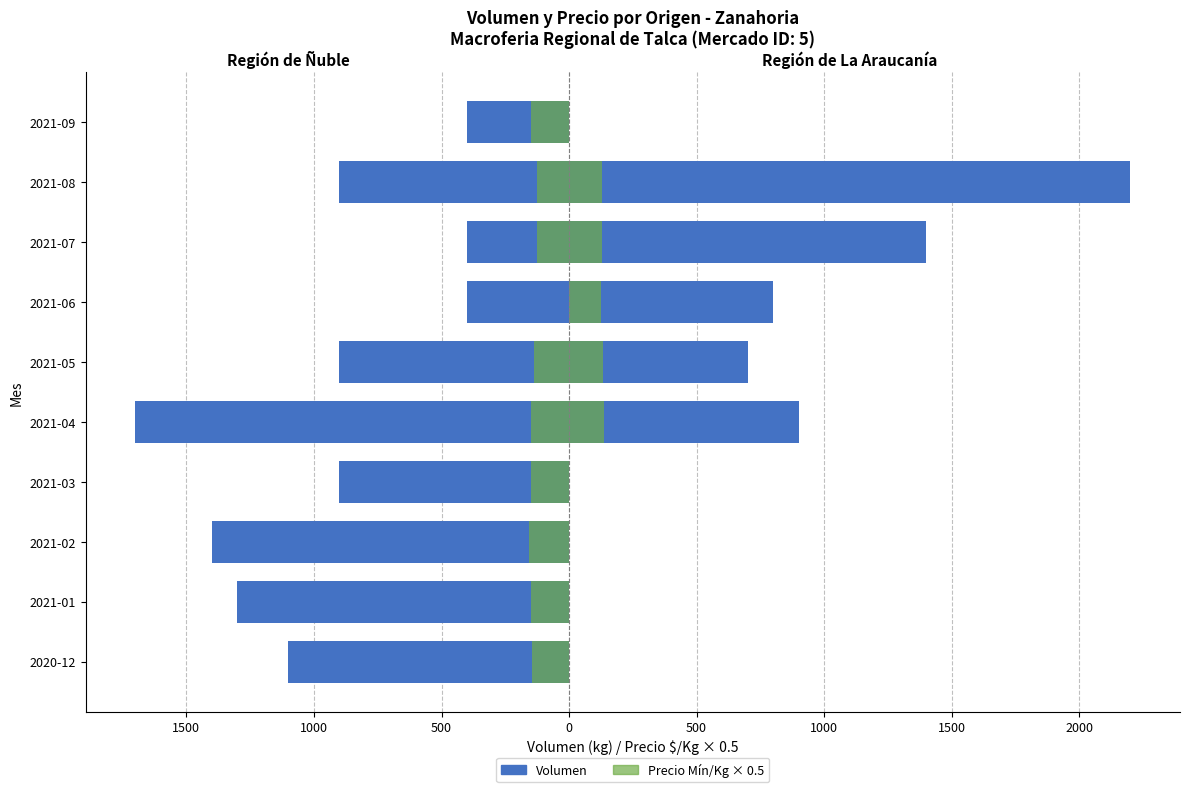

At 500, list the series in order from smallest to largest.

Region de Nuble - Volumen, Region de Nuble - Precio Min, Region de La Araucania - Volumen, Region de La Araucania - Precio Min